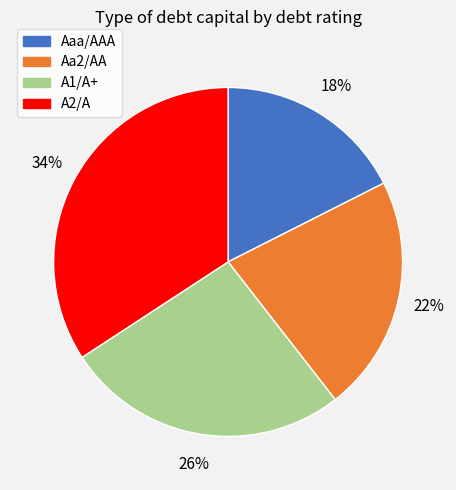

How many slices are in this pie chart?

4